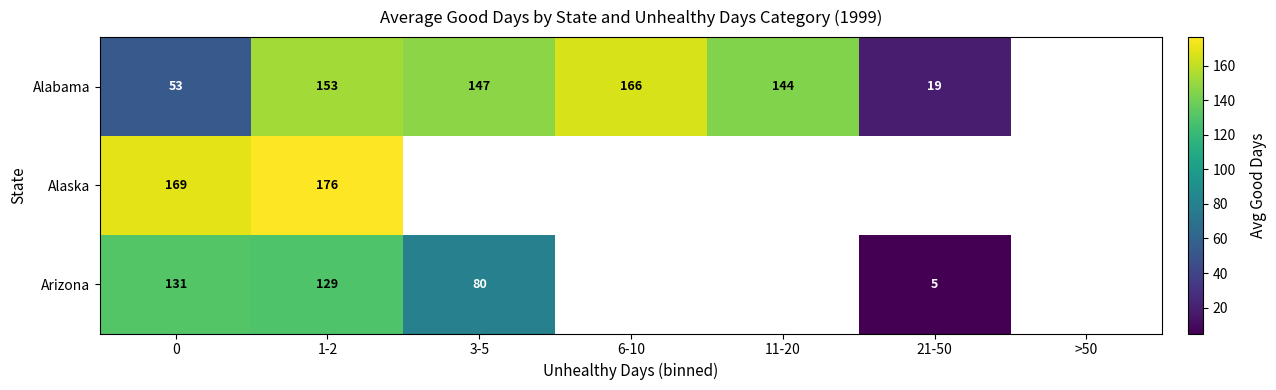

At how many categories does at least one series exceed 132?

5